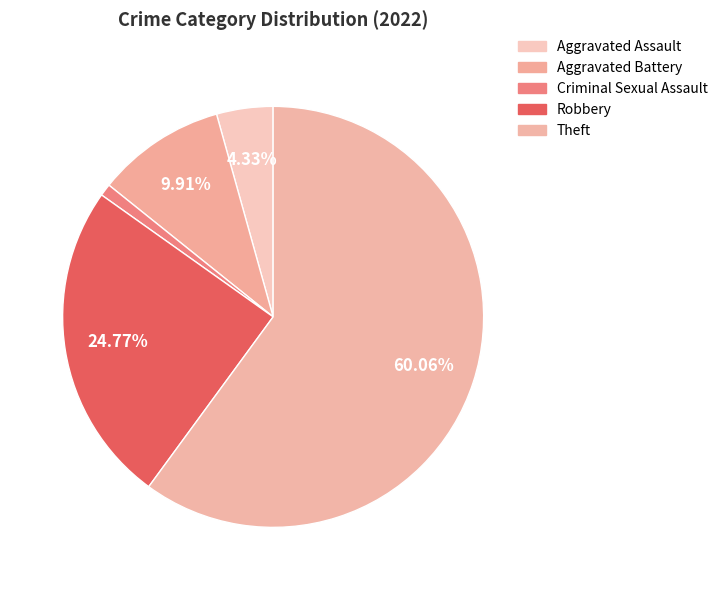

What is the total percentage of Criminal Sexual Assault and Aggravated Battery?

10.8%